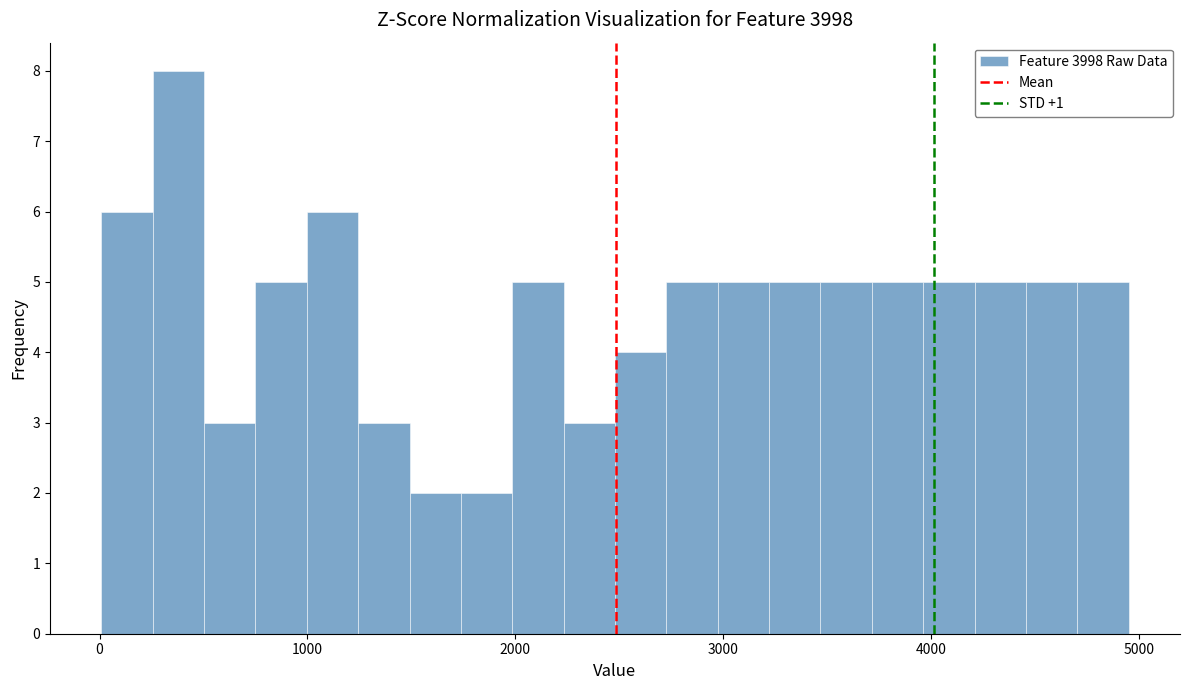

Read against the x-axis, roughly where is the centre of the tallest bar?

400